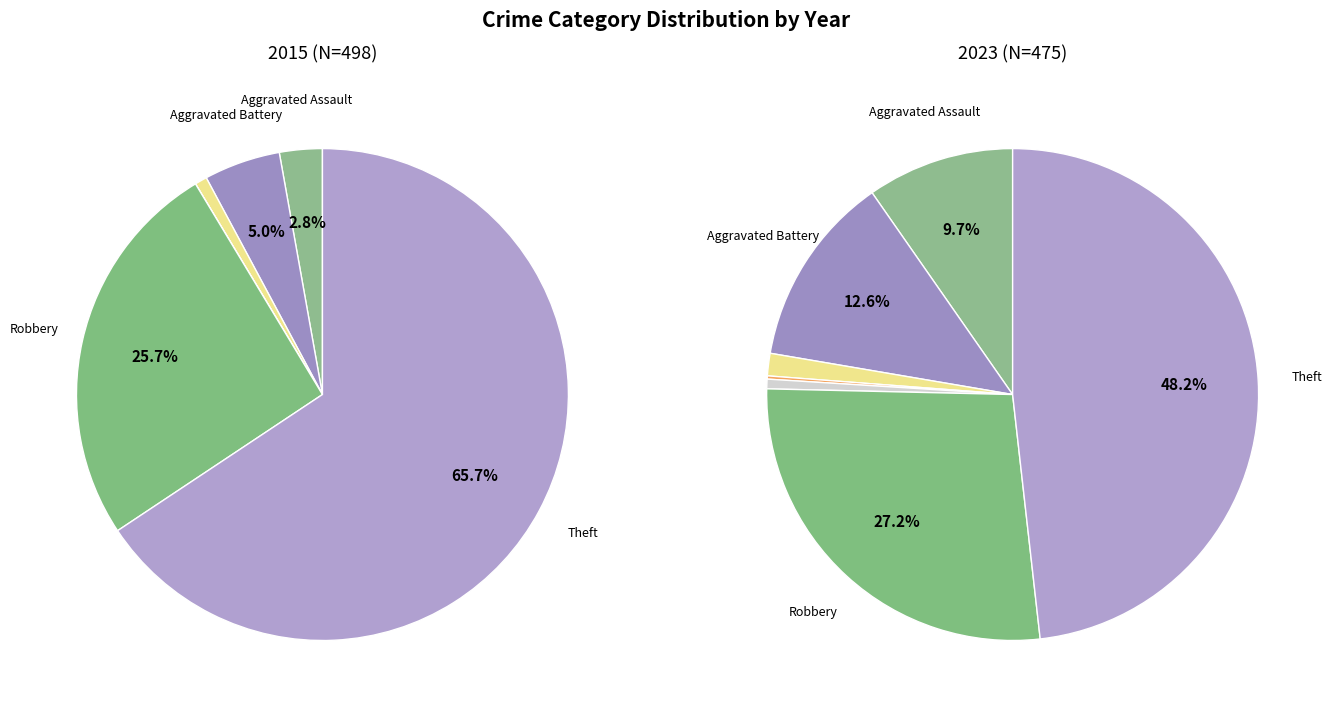

To the nearest percent, what is the average slice percentage?

14%